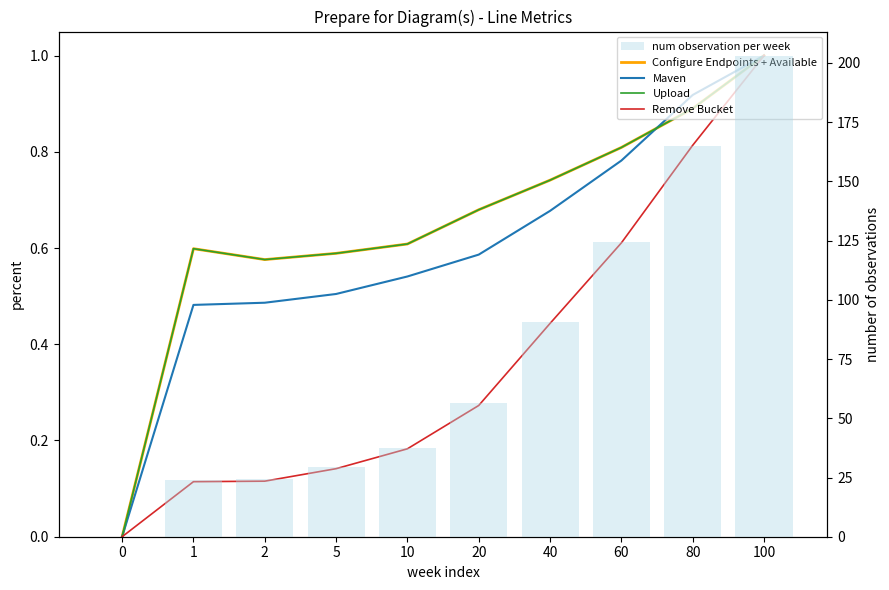

Is the value of Remove Bucket at 20 greater than the value of num observation per week at 100?

No